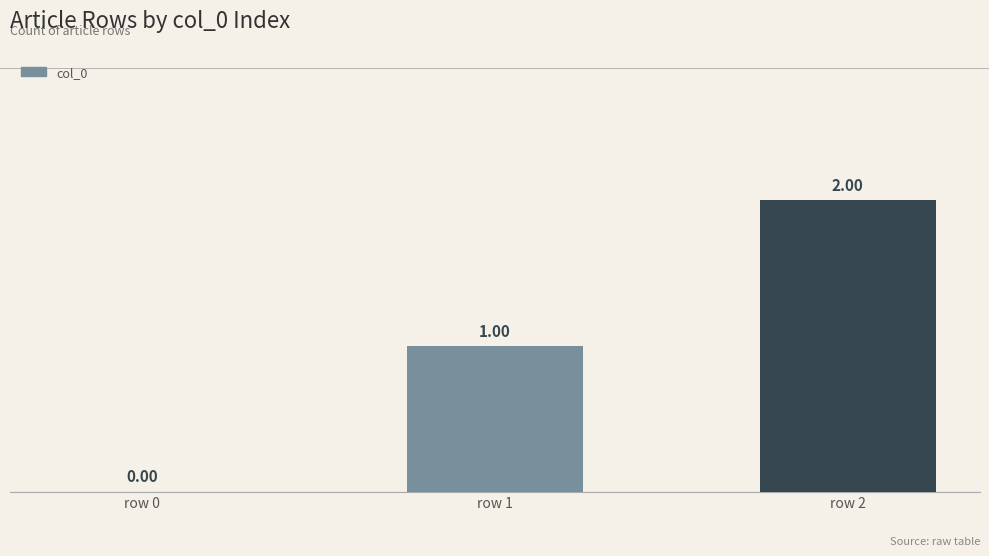

What is the change in value from row 1 to row 2?

+1